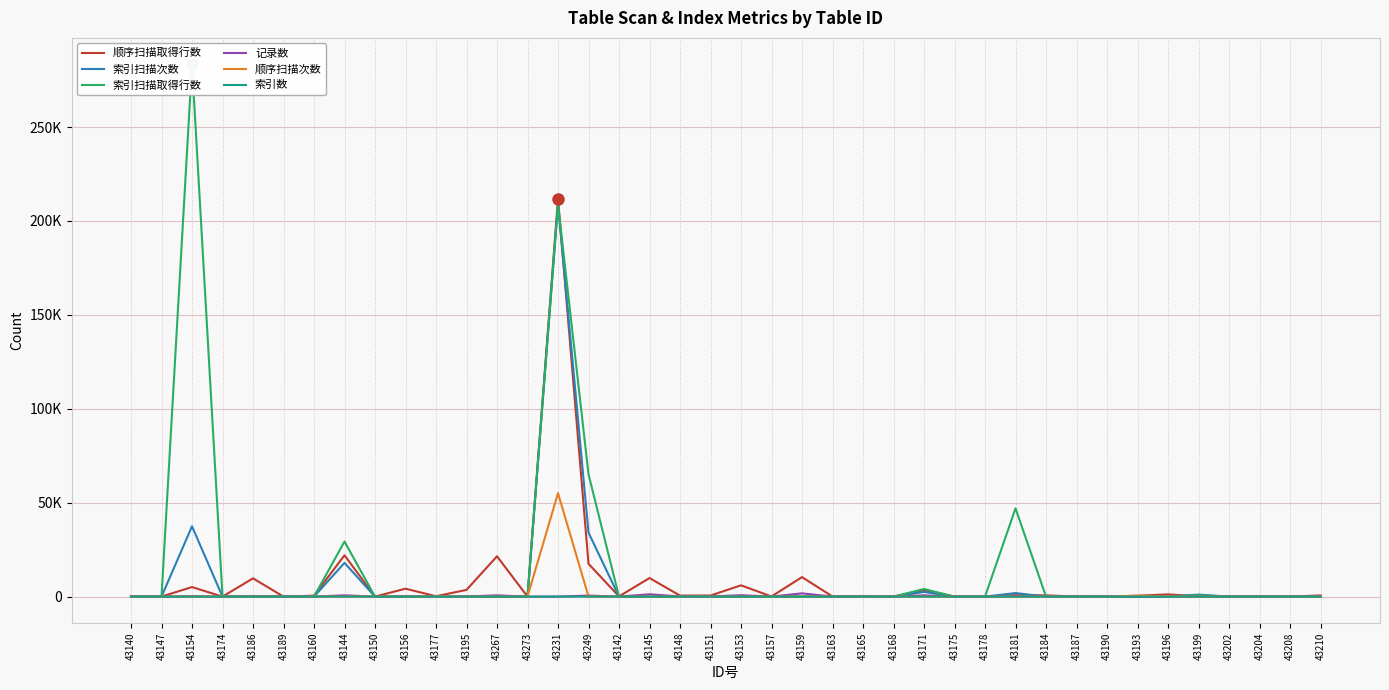

Reading left to right, list all the values displayed in this chart.

顺序扫描取得行数: 43140=42	43147=32	43154=5090	43174=0	43186=9728	43189=0	43160=512	43144=22016	43150=0	43156=4224	43177=192	43195=3584	43267=21472	43273=0	43231=211747	43249=17476	43142=126	43145=9888	43148=546	43151=588	43153=6000	43157=84	43159=10386	43163=45	43165=138	43168=7	43171=3440	43175=5	43178=0	43181=797	43184=660	43187=80	43190=115	43193=472	43196=1179	43199=180	43202=0	43204=30	43208=45	43210=635
索引扫描次数: 43140=0	43147=0	43154=37429	43174=0	43186=0	43189=99	43160=0	43144=17958	43150=0	43156=0	43177=0	43195=0	43267=0	43273=0	43231=208876	43249=34058	43142=0	43145=0	43148=0	43151=0	43153=0	43157=0	43159=0	43163=0	43165=0	43168=0	43171=2503	43175=4	43178=0	43181=1885	43184=0	43187=0	43190=0	43193=0	43196=15	43199=1082	43202=0	43204=0	43208=0	43210=0
索引扫描取得行数: 43140=0	43147=0	43154=283301	43174=0	43186=0	43189=67	43160=0	43144=29317	43150=0	43156=0	43177=0	43195=0	43267=0	43273=0	43231=208874	43249=65131	43142=0	43145=0	43148=0	43151=0	43153=0	43157=0	43159=0	43163=0	43165=0	43168=0	43171=4065	43175=2	43178=0	43181=47000	43184=0	43187=0	43190=0	43193=0	43196=4	43199=707	43202=0	43204=0	43208=0	43210=0
记录数: 43140=6	43147=1	43154=159	43174=0	43186=304	43189=117	43160=16	43144=688	43150=0	43156=132	43177=6	43195=112	43267=671	43273=0	43231=4	43249=546	43142=18	43145=1236	43148=78	43151=84	43153=750	43157=12	43159=1731	43163=5	43165=23	43168=1	43171=688	43175=1	43178=0	43181=159	43184=132	43187=16	43190=23	43193=6	43196=7	43199=6	43202=0	43204=6	43208=9	43210=127
顺序扫描次数: 43140=7	43147=32	43154=34	43174=32	43186=32	43189=0	43160=32	43144=32	43150=32	43156=32	43177=32	43195=32	43267=32	43273=32	43231=55097	43249=34	43142=7	43145=8	43148=7	43151=7	43153=8	43157=7	43159=6	43163=9	43165=6	43168=7	43171=5	43175=5	43178=5	43181=7	43184=5	43187=5	43190=5	43193=447	43196=171	43199=30	43202=5	43204=5	43208=5	43210=5
索引数: 43140=2	43147=2	43154=2	43174=3	43186=1	43189=2	43160=2	43144=3	43150=2	43156=3	43177=1	43195=2	43267=0	43273=2	43231=2	43249=2	43142=2	43145=3	43148=2	43151=2	43153=3	43157=2	43159=1	43163=4	43165=1	43168=2	43171=3	43175=2	43178=2	43181=2	43184=3	43187=2	43190=0	43193=2	43196=1	43199=2	43202=3	43204=1	43208=0	43210=1